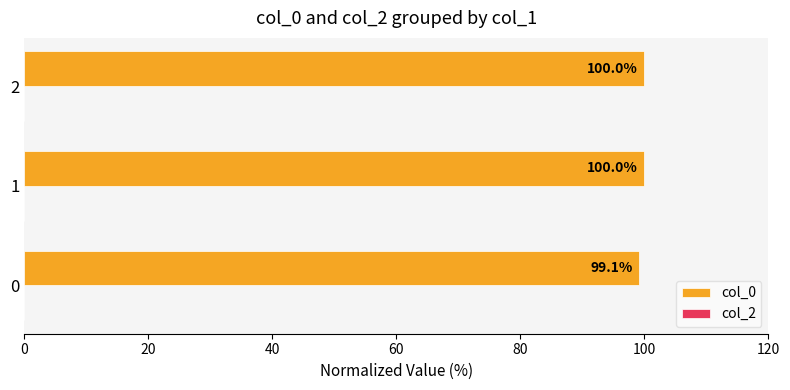

Reading bottom to top, list all the values displayed in this chart.

0=99.1	1=100.0	2=100.0